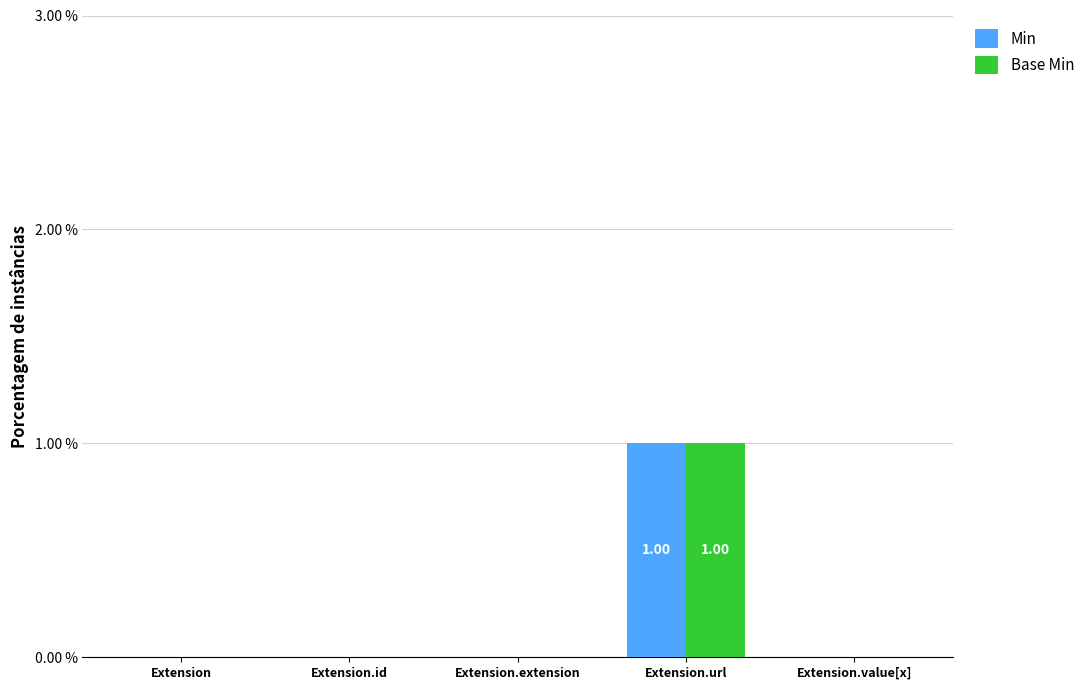

Is it true that Base Min equals 0 at Extension?

True